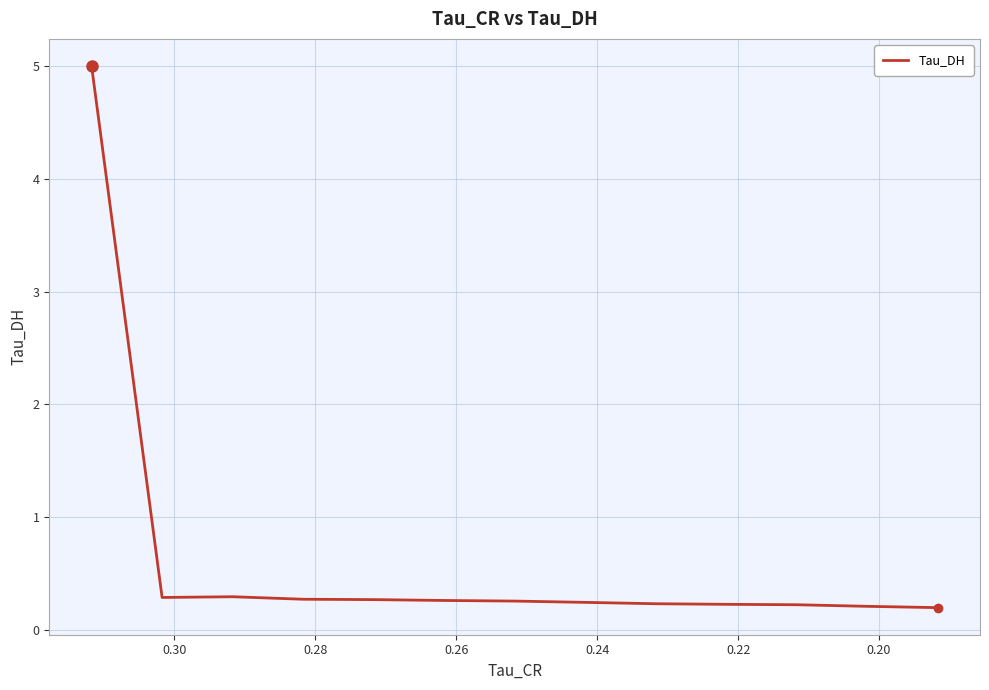

What is the maximum value shown in the chart?

5.0